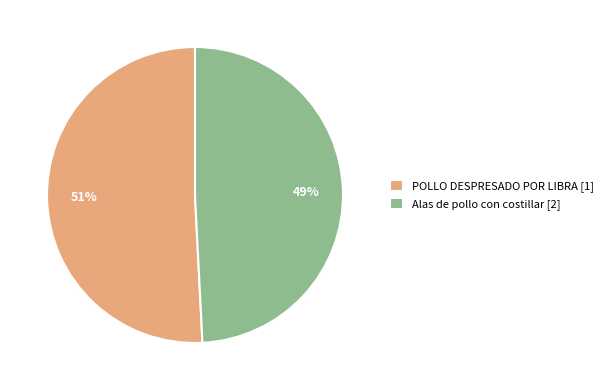

What percentage is the Alas de pollo con costillar slice, to the nearest percent?

49%